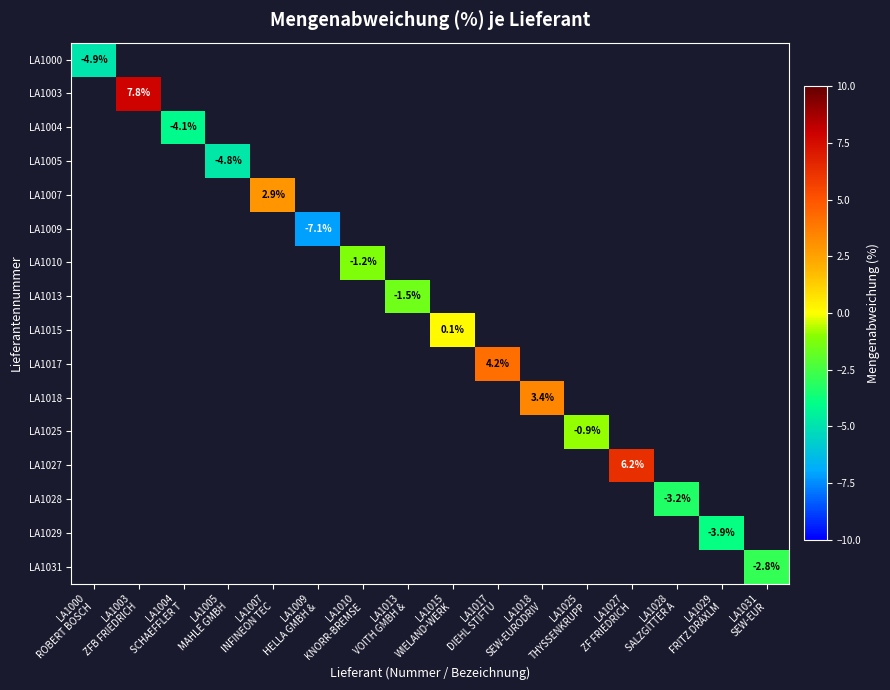

At how many categories does at least one series exceed -1?

7